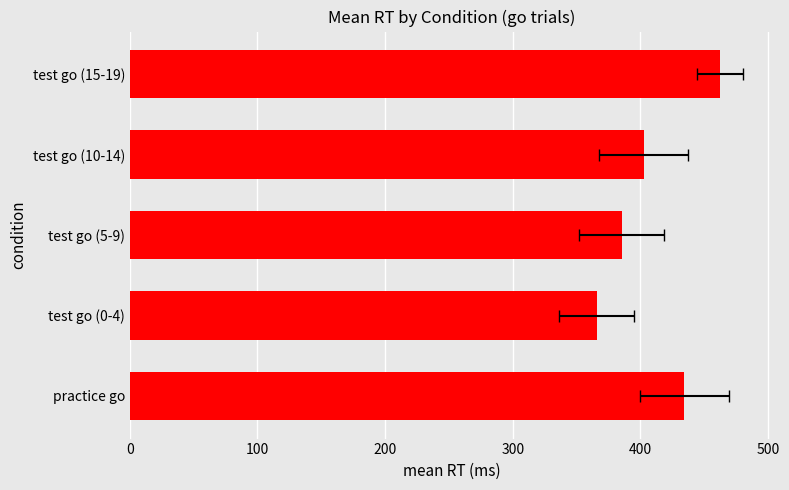

What is the difference between the second highest and second lowest values?

49.0